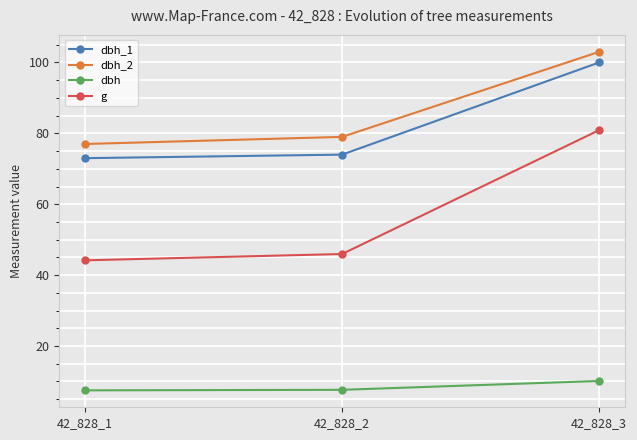

Does the chart display data point markers on the line(s)?

Yes